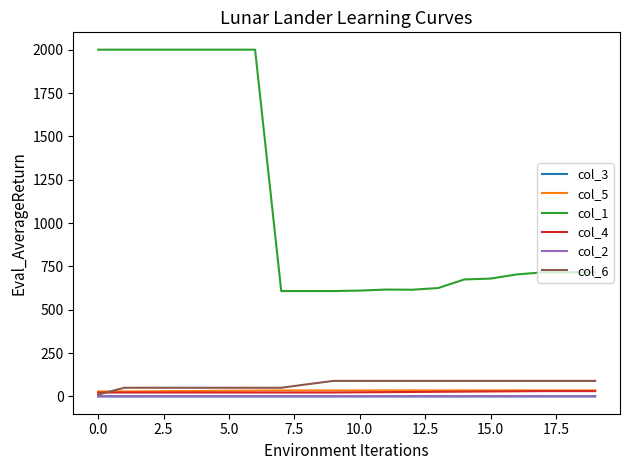

True or false: col_5 and col_2 cross at least once.

False